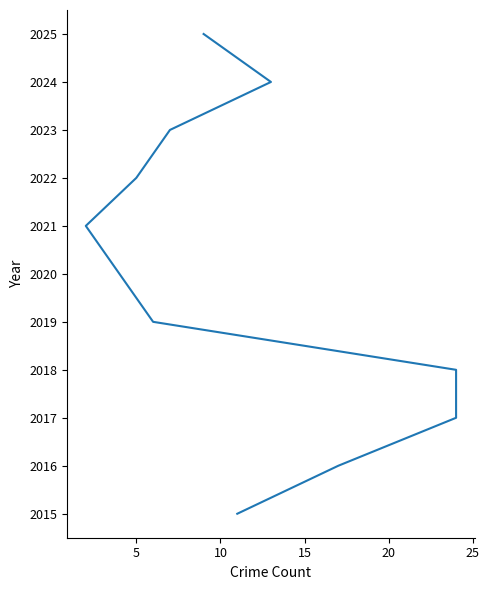

Count the values in the range 2017 to 2023.

7